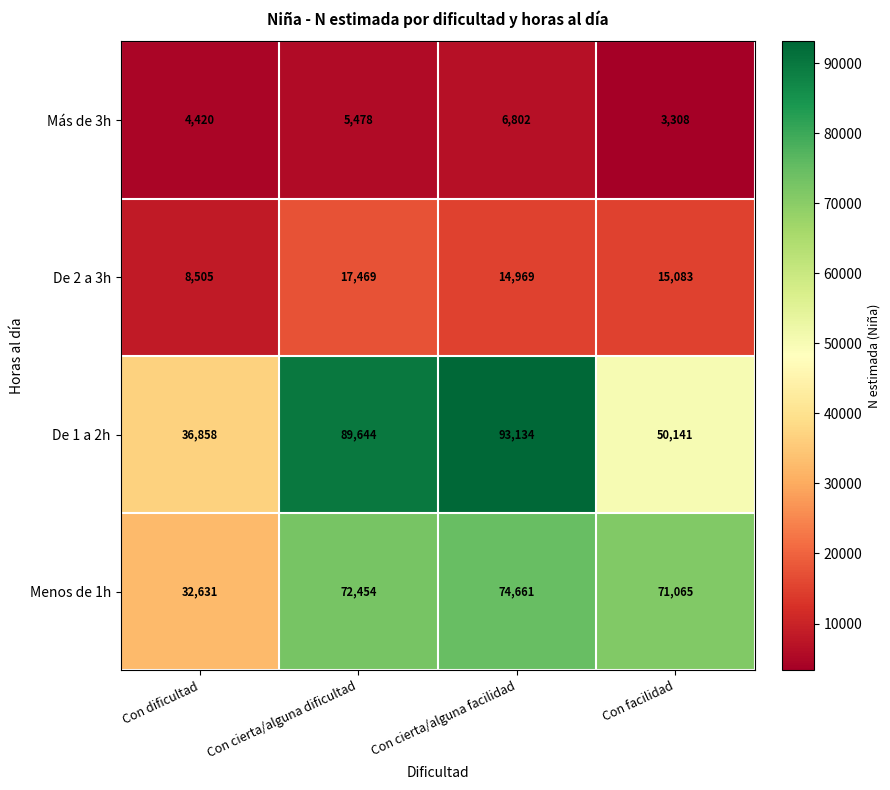

How many distinct data groups are displayed?

4